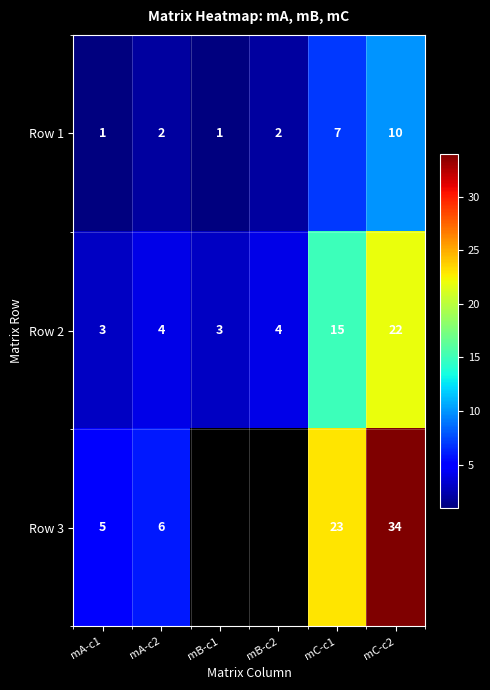

What is the sum of all Row 1 values?

23